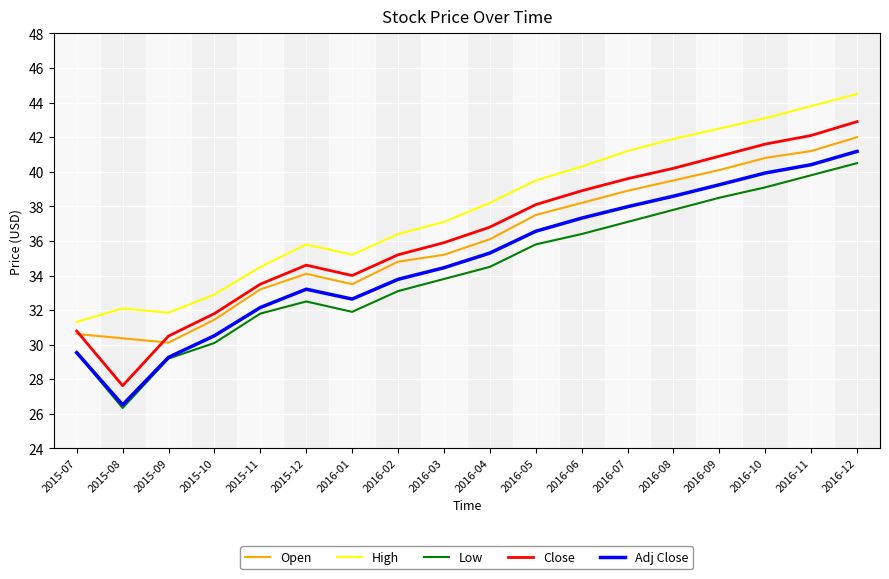

What is the total value across all series at 2016-06?

191.1